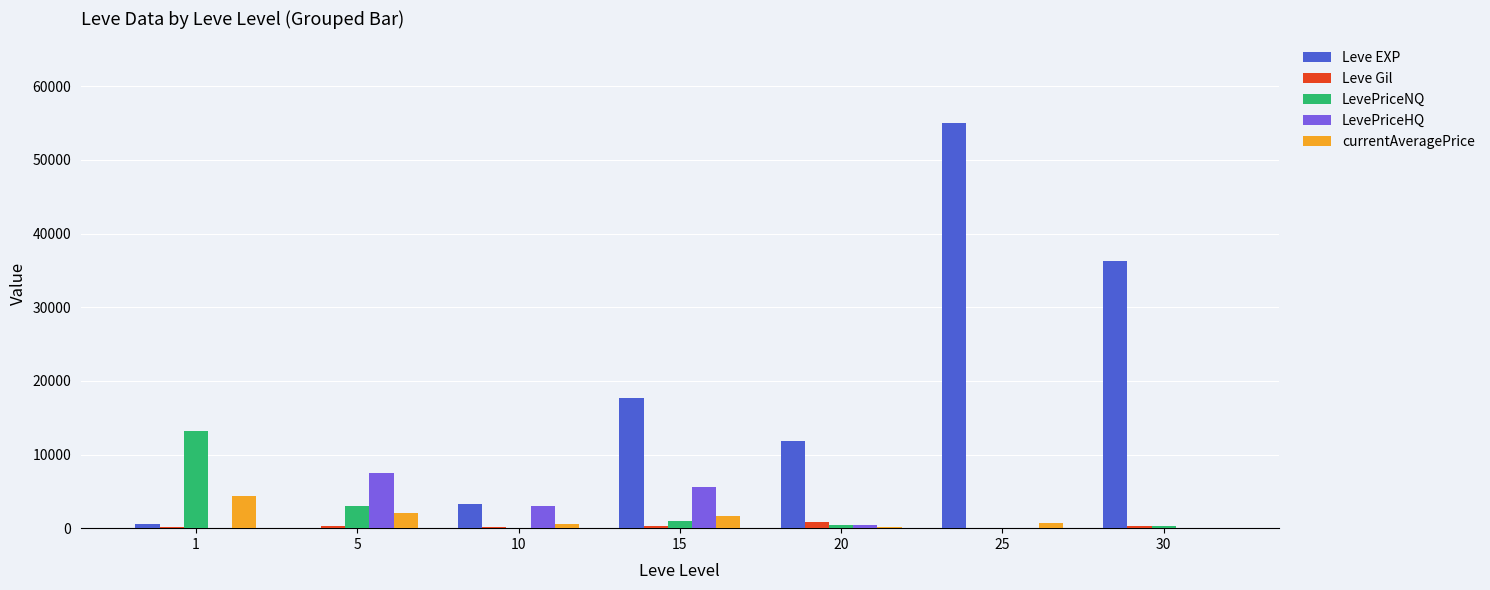

How many data points in LevePriceNQ are above 382?

4